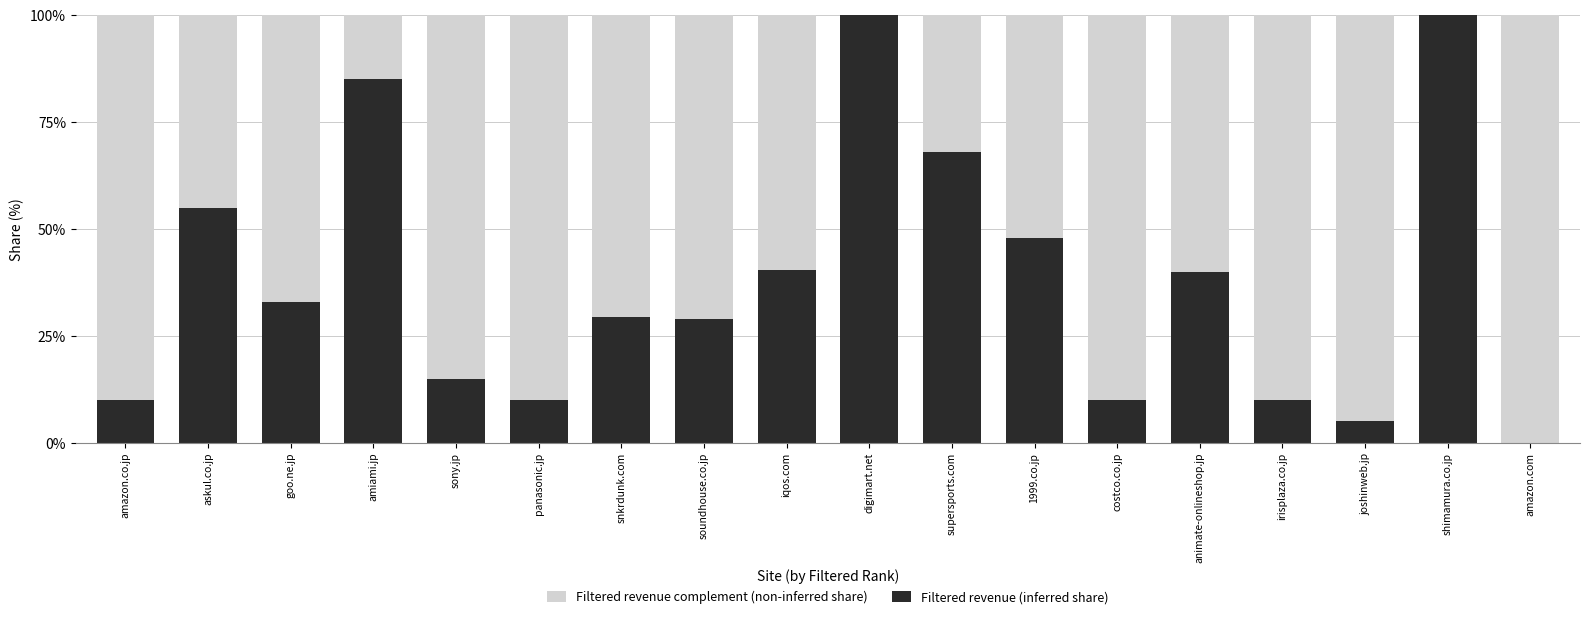

What is the total value across all series at costco.co.jp?

100.0